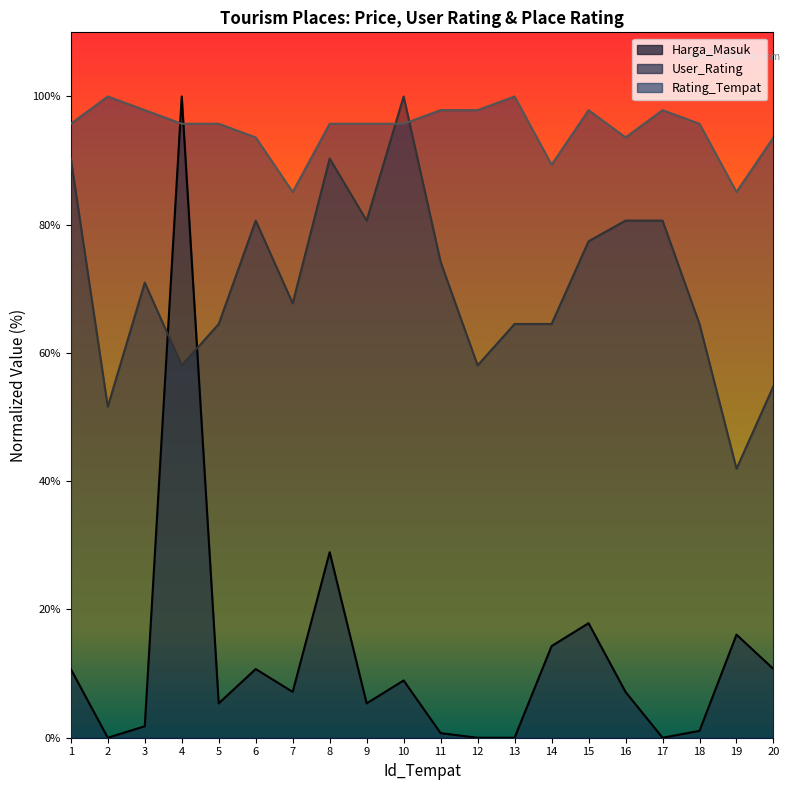

True or false: User_Rating has a value of 64.5 at 14.

True